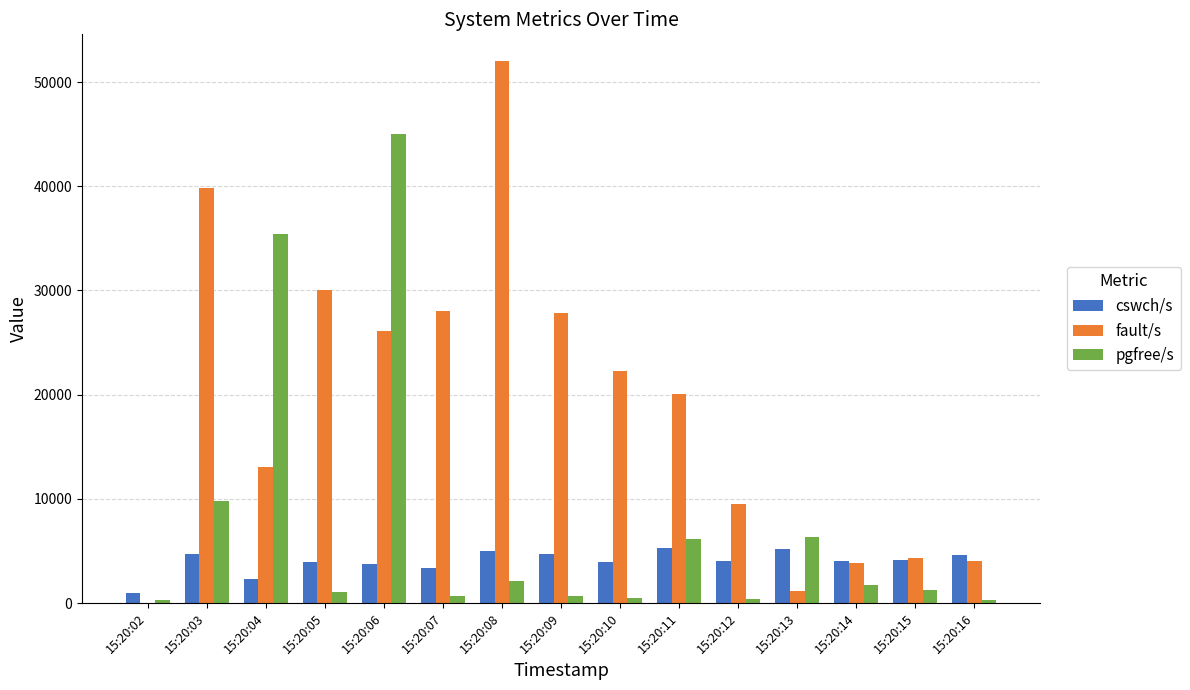

At which label does cswch/s first exceed 4046?

15:20:03